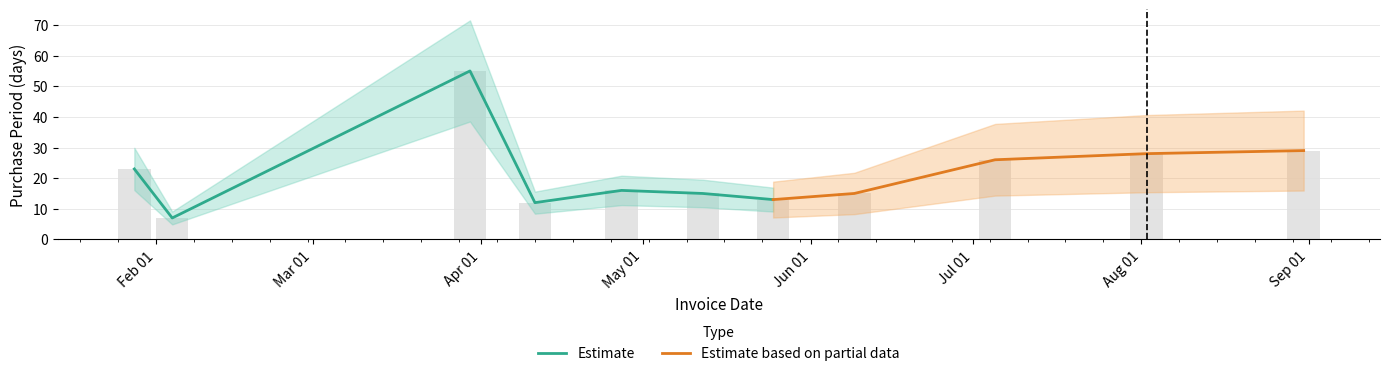

Which label corresponds to the smallest value in the chart?

Feb 01